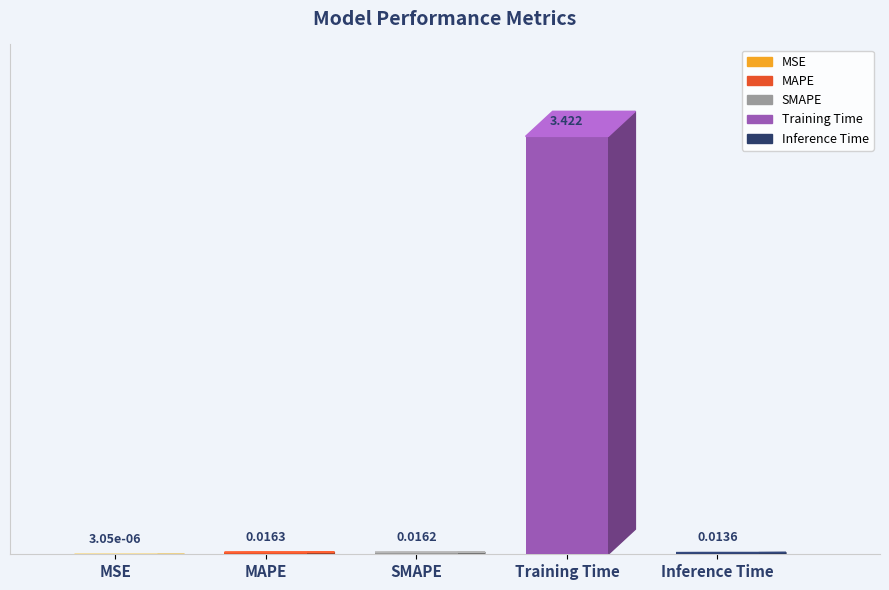

Between MAPE and MSE, which is larger?

MAPE